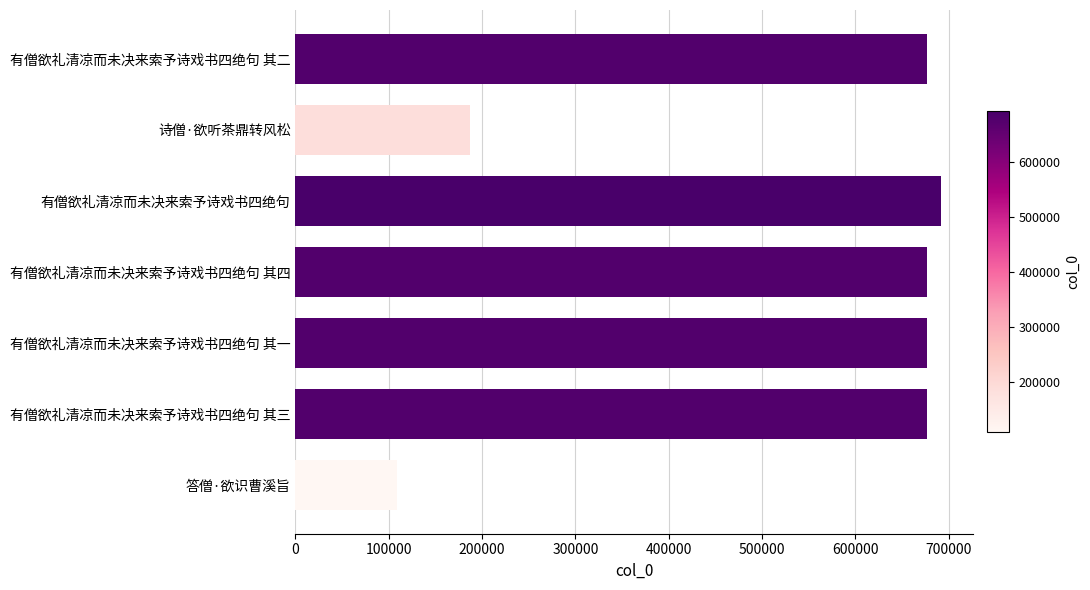

What is the smallest value displayed?

109099